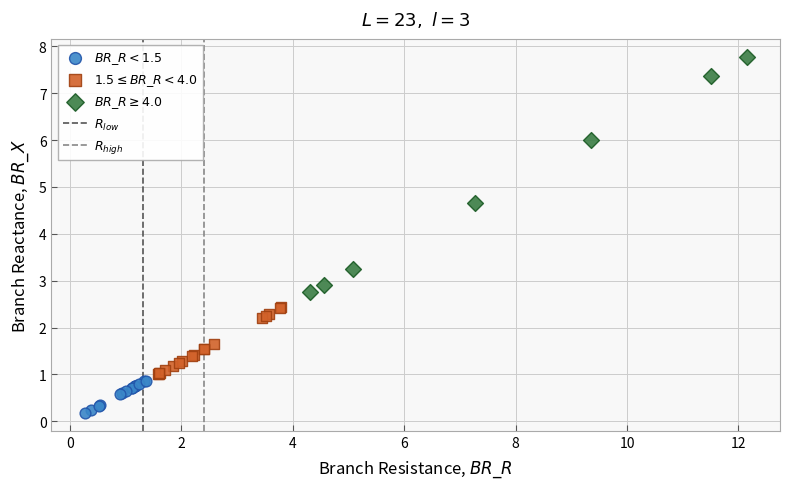

Which series reaches the minimum Y coordinate?

$BR\_R < 1.5$